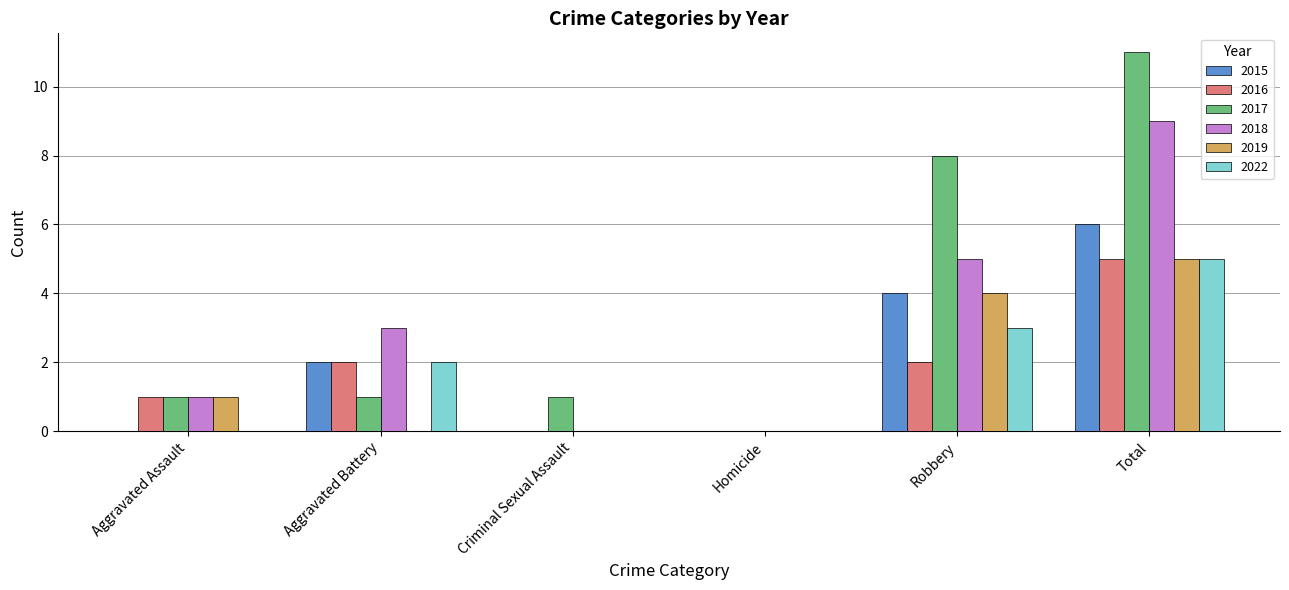

At which category is the sum across all series the highest?

Total